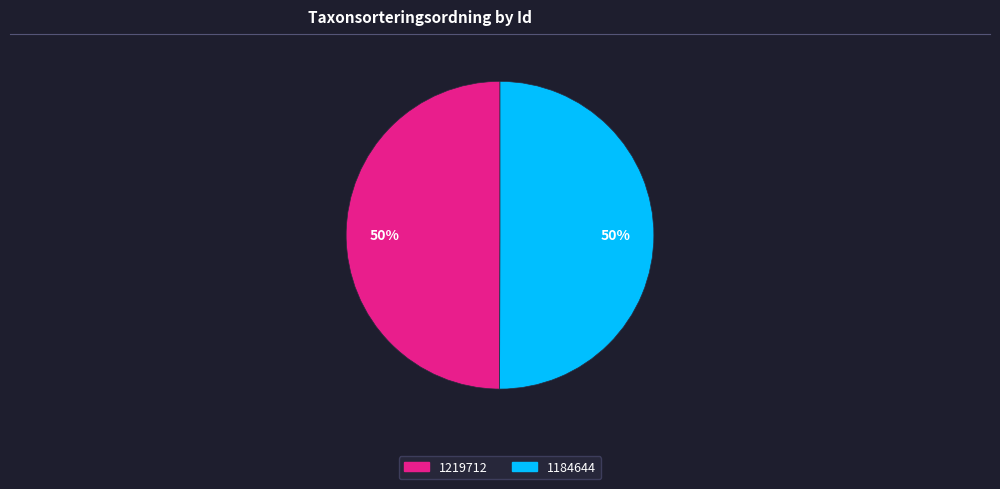

Approximately how many times larger is the value at 1219712 compared to 1184644?

1.0